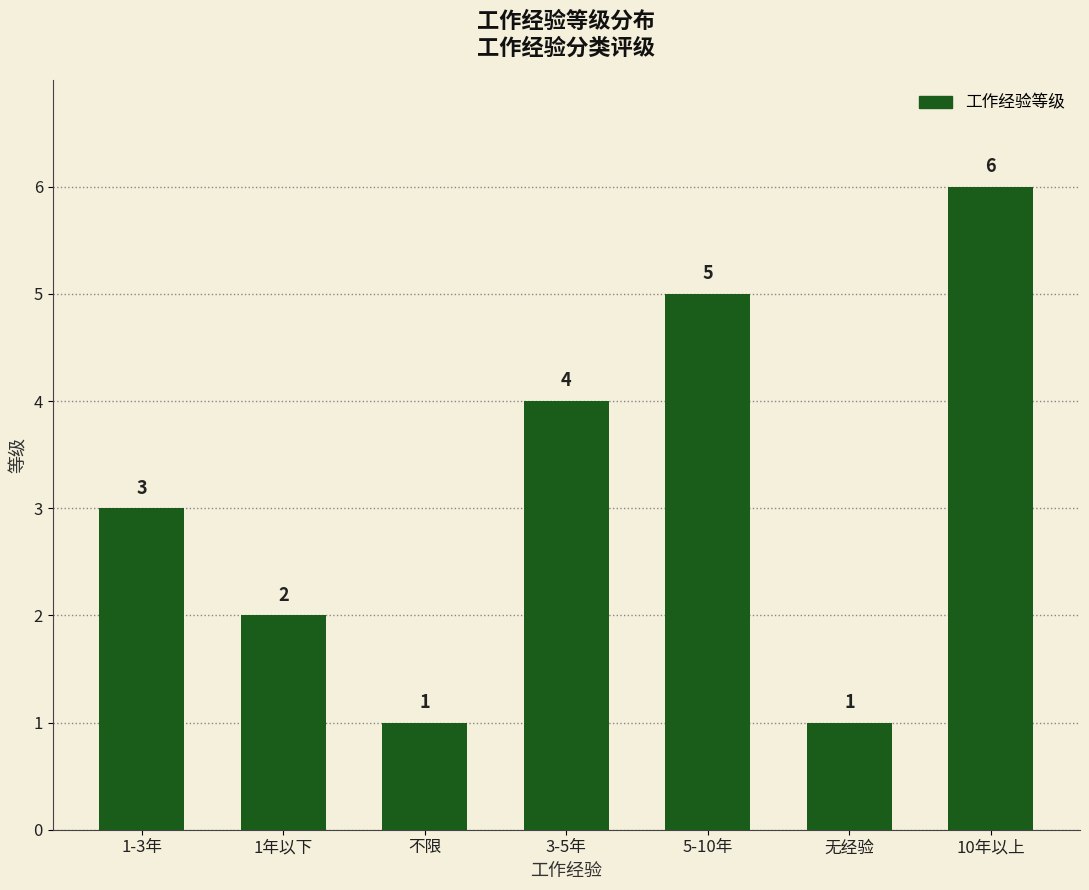

Read the value at 不限.

1